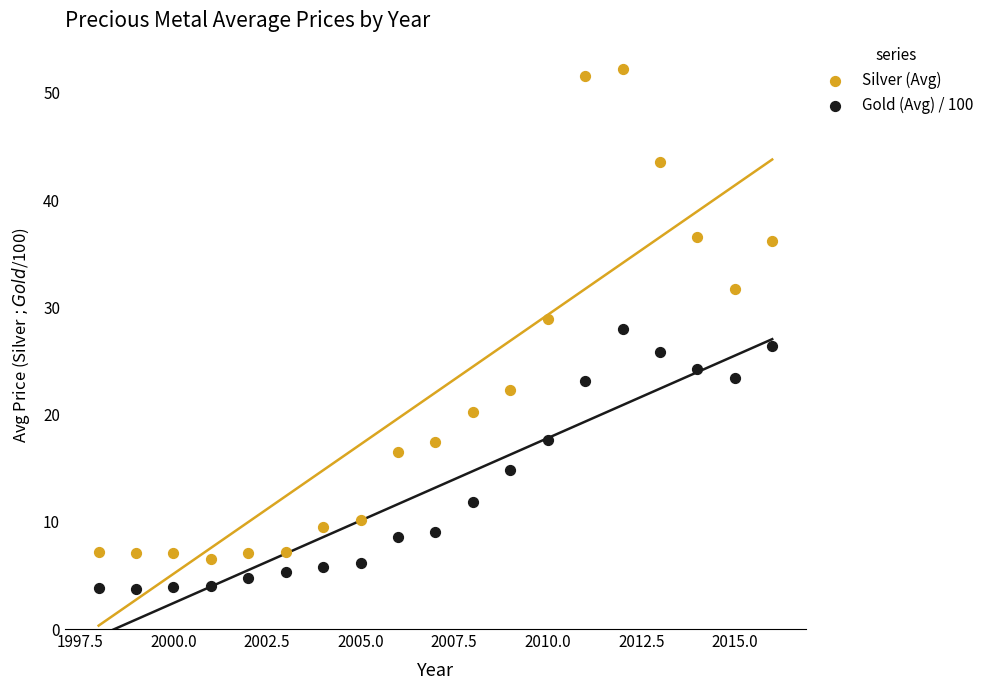

What are all the series names shown in the legend?

Silver (Avg), Gold (Avg) / 100